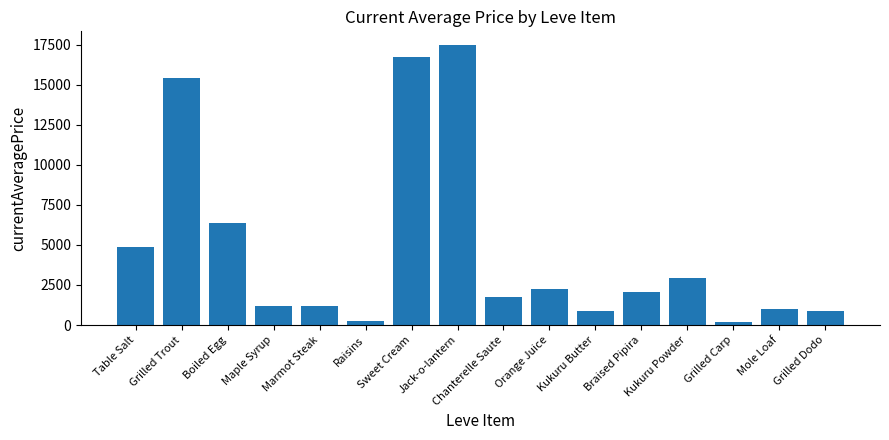

Approximately how many times larger is the value at Kukuru Butter compared to Raisins?

3.6